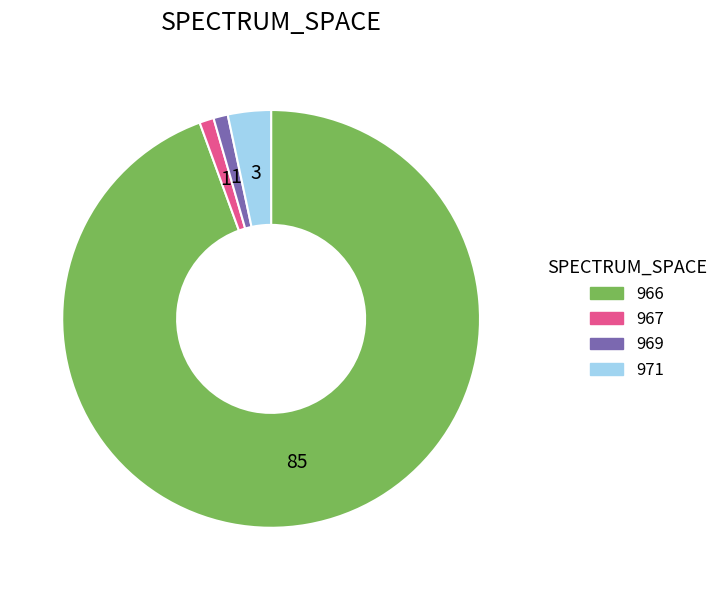

The 971 slice represents 15% of the pie. True or false?

False